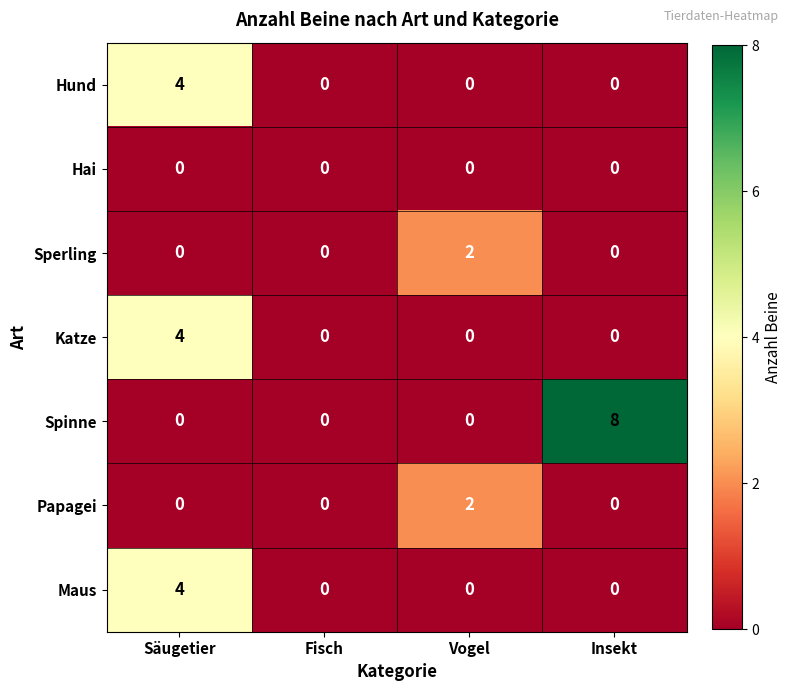

The Spinne series shows 0 at Fisch. True or false?

True